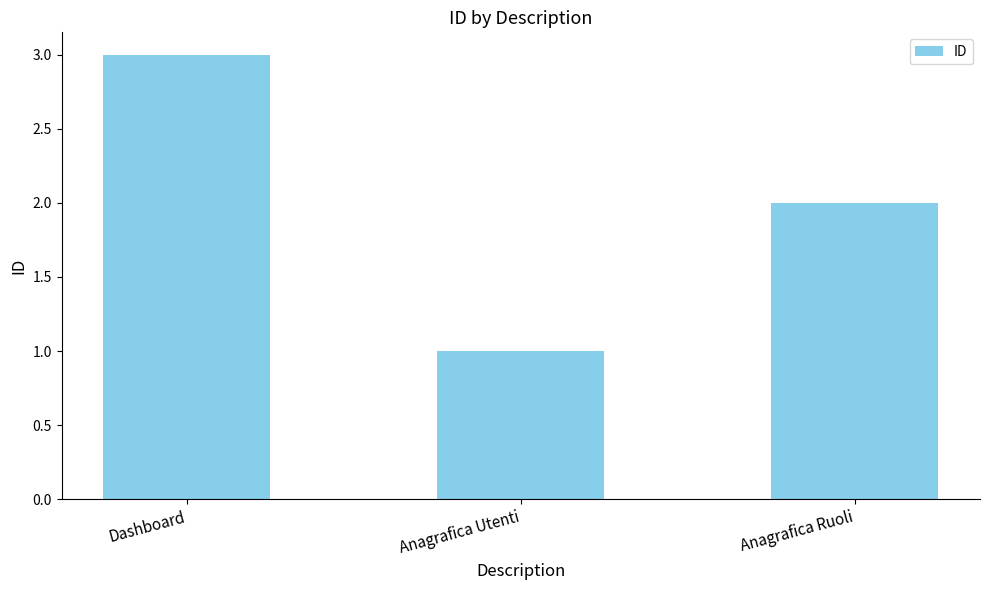

Reading right to left, list all the values displayed in this chart.

Anagrafica Ruoli=2	Anagrafica Utenti=1	Dashboard=3